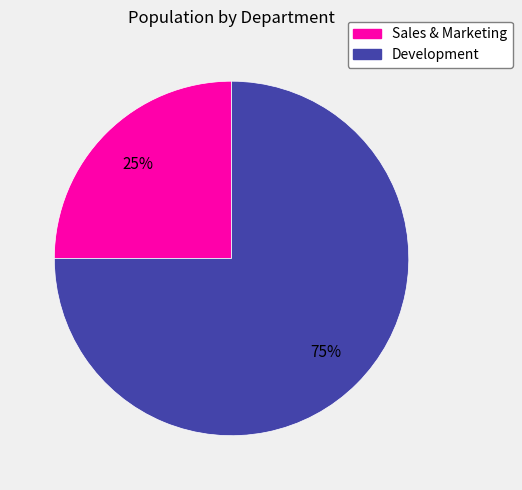

The Sales & Marketing slice represents 30% of the pie. True or false?

False